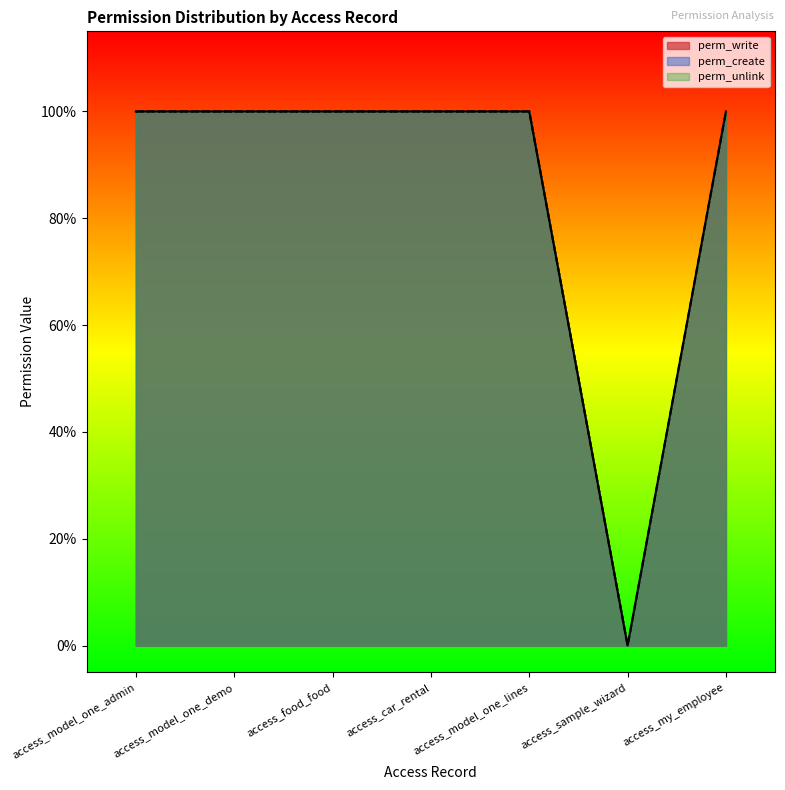

The value of perm_unlink at access_my_employee is 1. True or false?

False